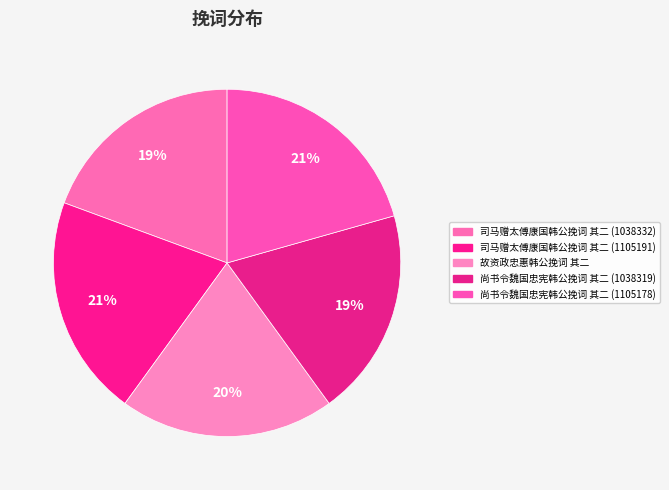

To the nearest percent, what percentage of the pie is 司马赠太傅康国韩公挽词 其二 (1105191)?

21%